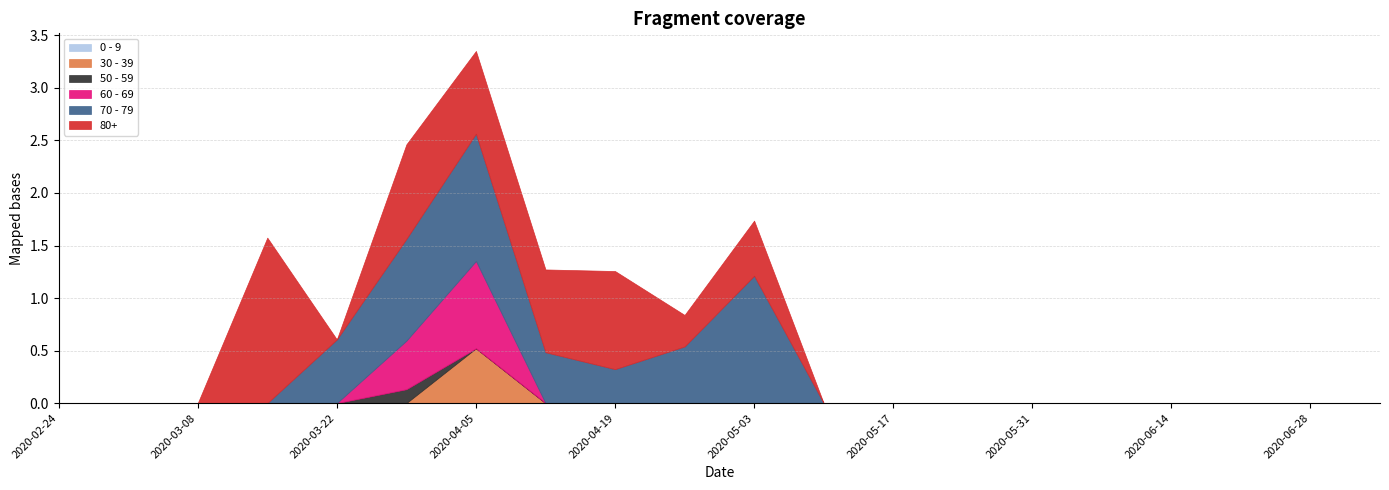

True or false: 30 - 39 and 60 - 69 intersect in this chart.

False